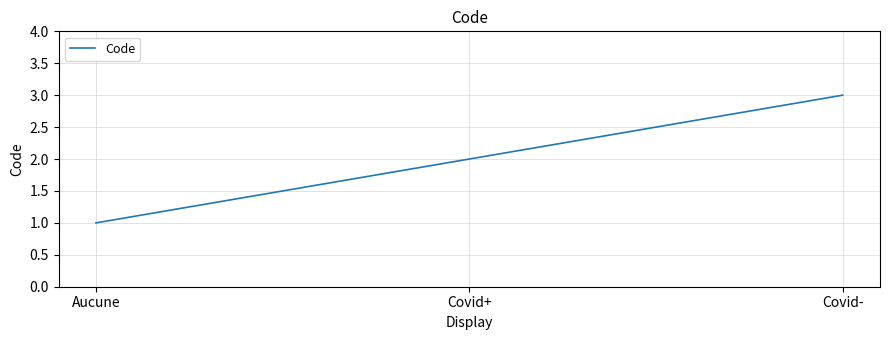

Count the values in the range 1 to 3.

3